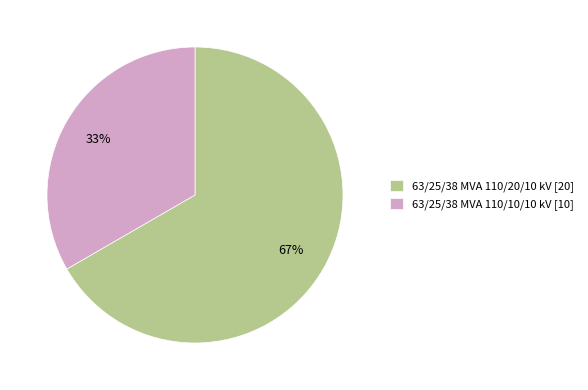

Approximately how many times larger is the value at 63/25/38 MVA 110/10/10 kV [10] compared to 63/25/38 MVA 110/20/10 kV [20]?

0.5